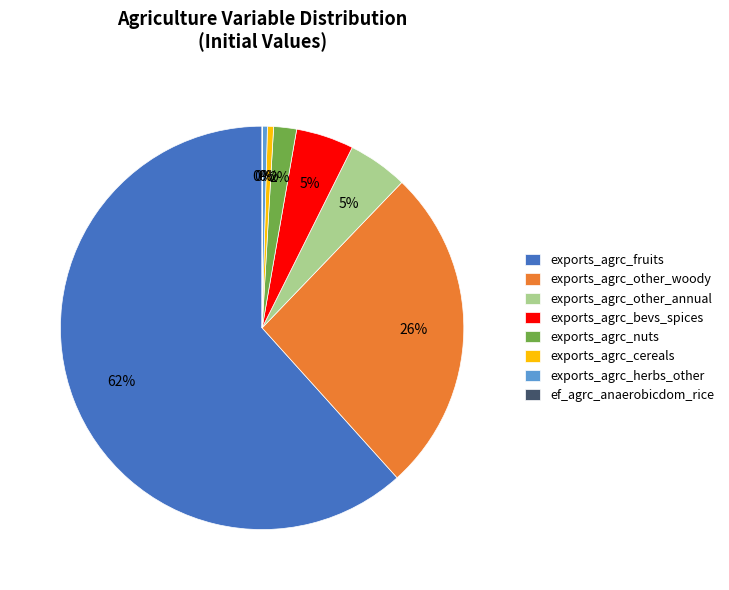

To the nearest percent, what is the combined percentage of exports_agrc_other_annual and exports_agrc_cereals?

5%